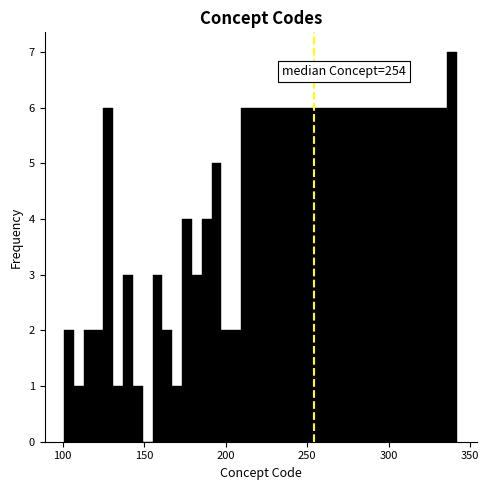

Read against the x-axis, roughly where is the centre of the tallest bar?

340